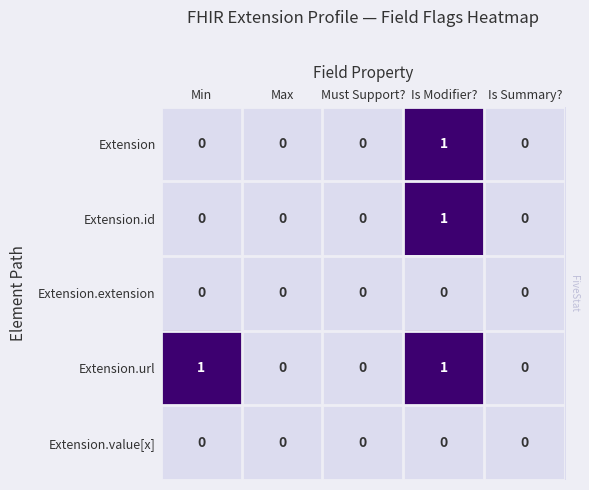

Reading left to right, extract all data points from this chart.

Extension: Min=0	Max=0	Must Support?=0	Is Modifier?=1	Is Summary?=0
Extension.id: Min=0	Max=0	Must Support?=0	Is Modifier?=1	Is Summary?=0
Extension.extension: Min=0	Max=0	Must Support?=0	Is Modifier?=0	Is Summary?=0
Extension.url: Min=1	Max=0	Must Support?=0	Is Modifier?=1	Is Summary?=0
Extension.value[x]: Min=0	Max=0	Must Support?=0	Is Modifier?=0	Is Summary?=0